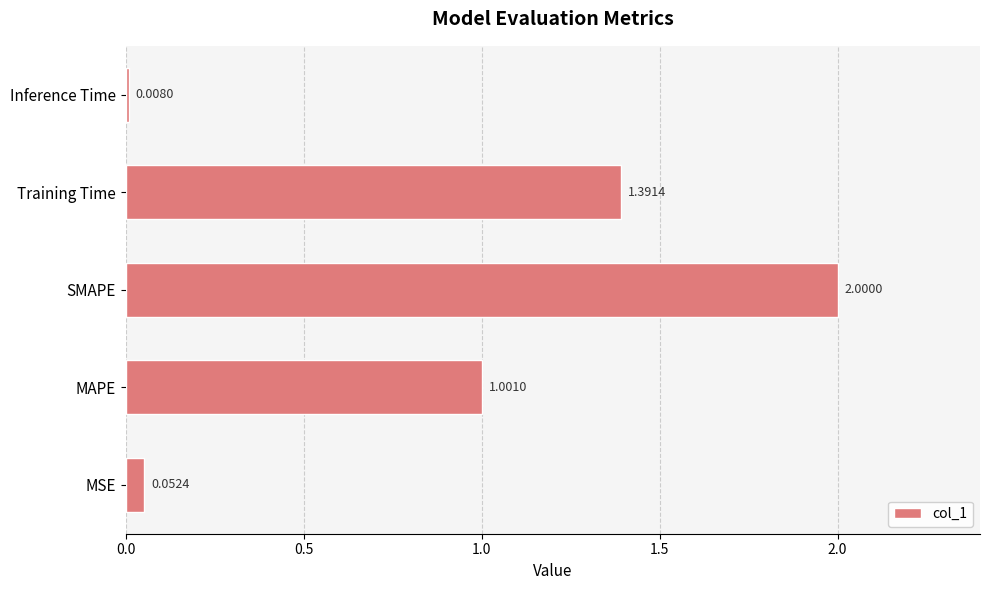

Where is the data nearest to the value 1?

MAPE